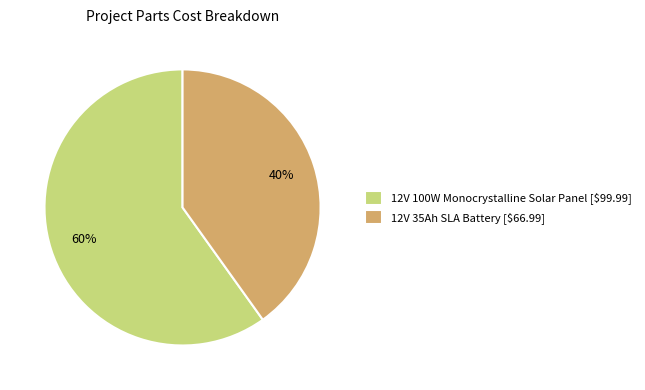

Is it true that 12V 35Ah SLA Battery is 28% of the pie?

False